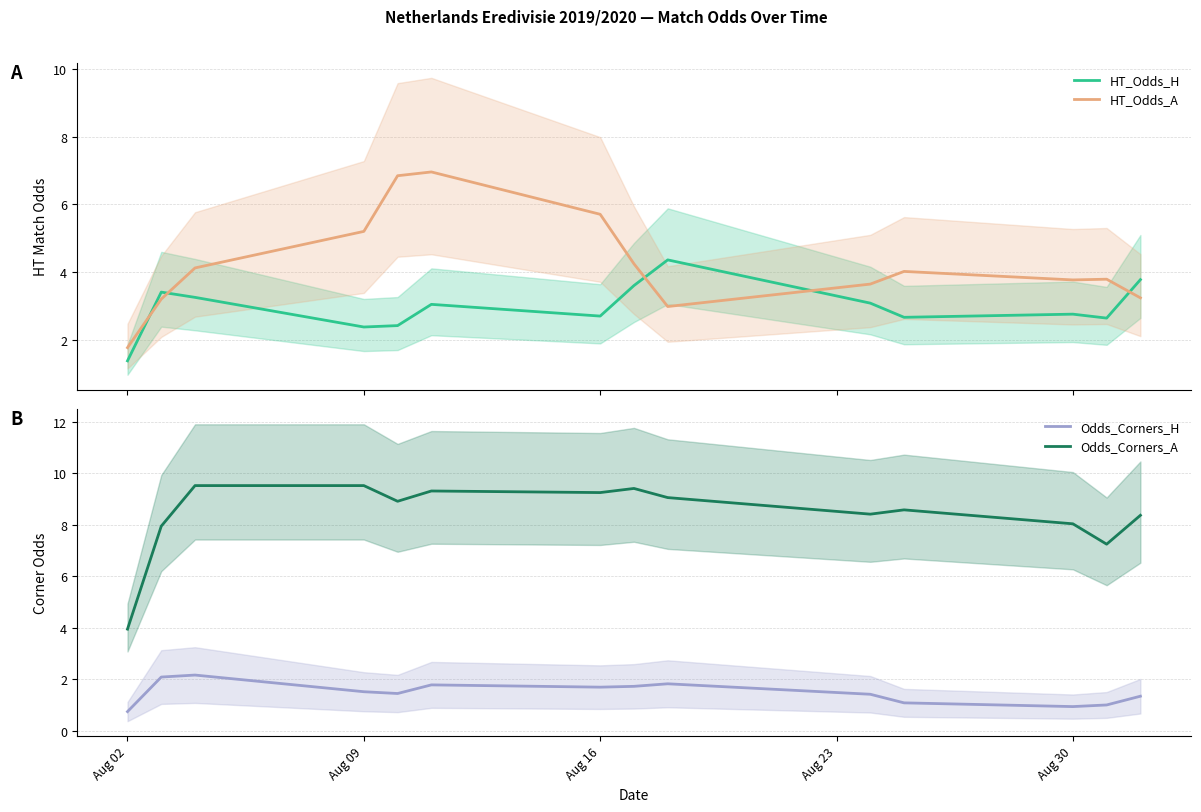

Which series has the widest spread of values?

Odds_Corners_A